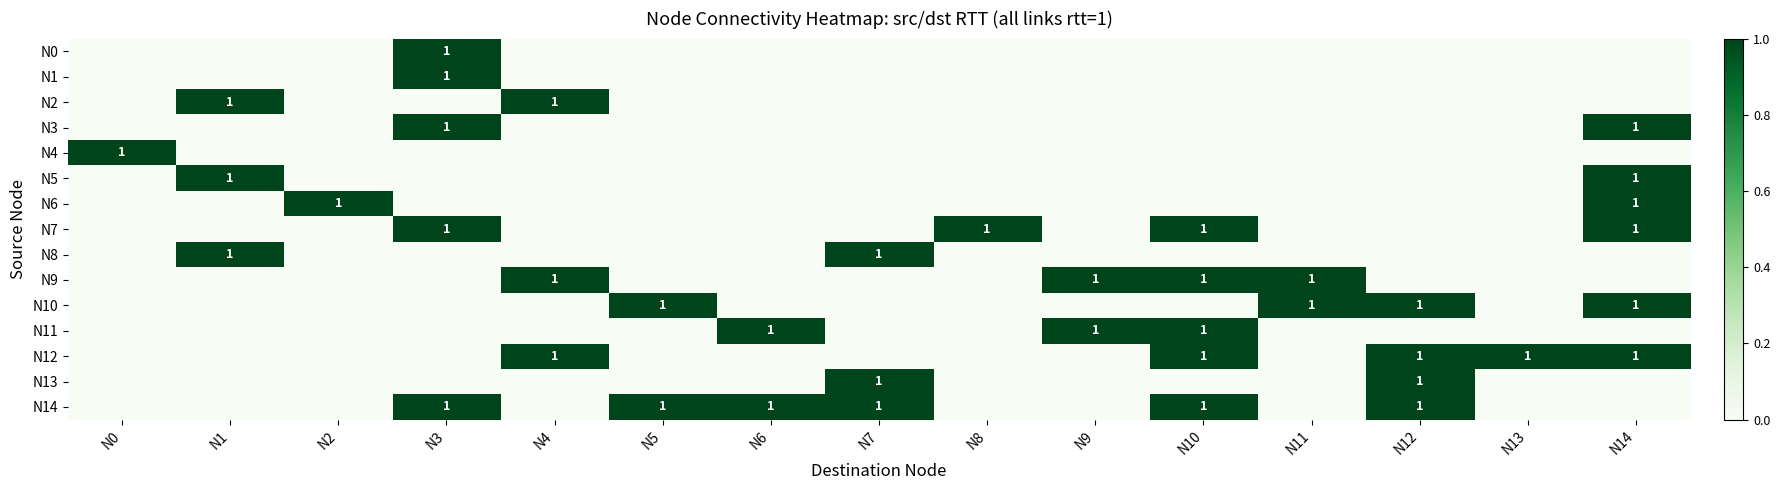

The value of N7 at N8 is 2. True or false?

False